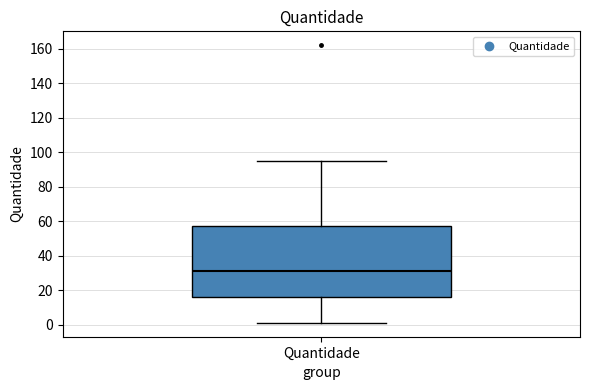

Where does the lower whisker of the box for Quantidade end on the y-axis? The values are not printed on the chart, so give them approximately, as read against the axis.

2